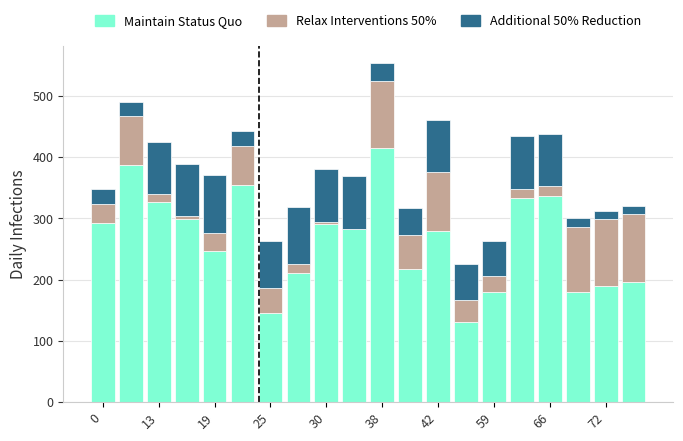

What is the sum of all Maintain Status Quo values?

5298.7